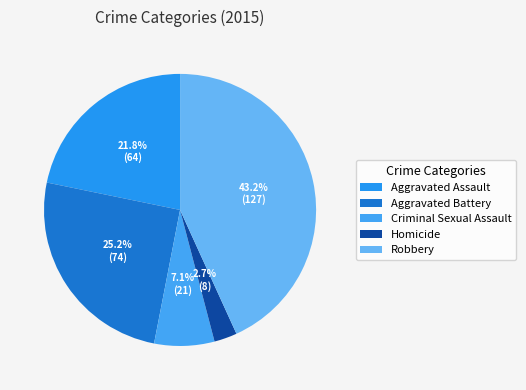

What is the ratio of the value at Homicide to the value at Robbery?

0.1